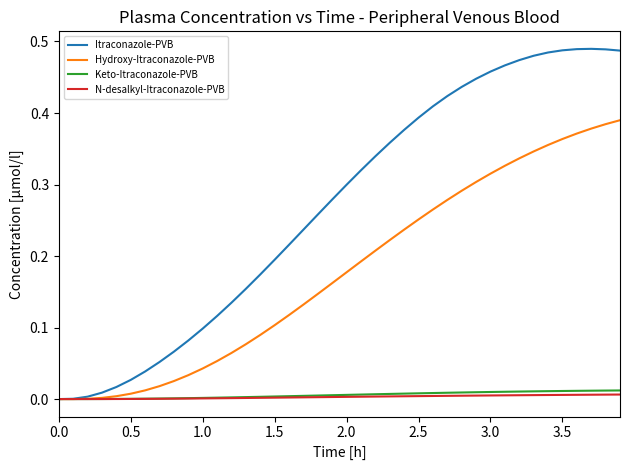

True or false: Hydroxy-Itraconazole-PVB has more than 2 interior local peaks.

False